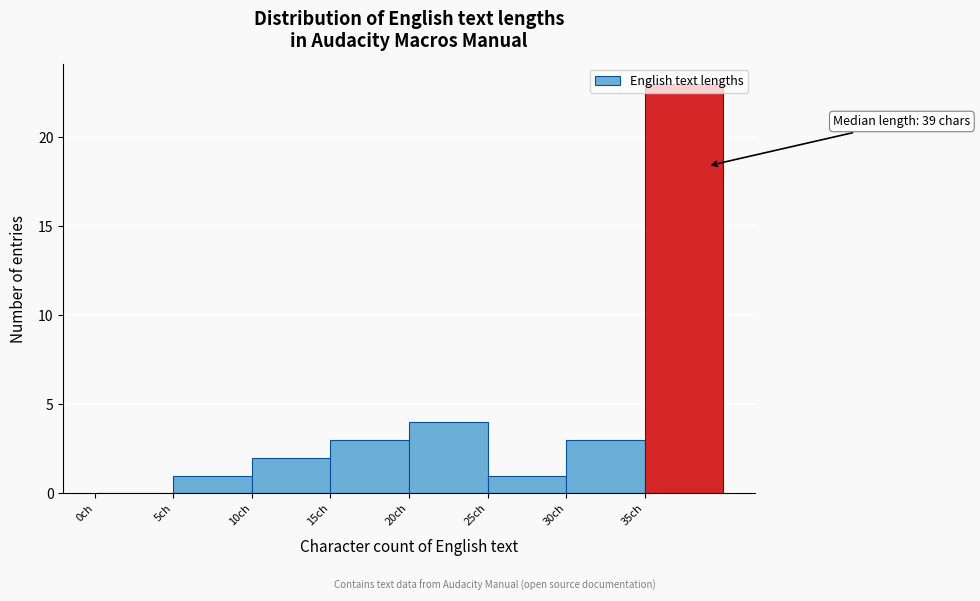

Which range on the x-axis has the tallest bar?

35 to 40